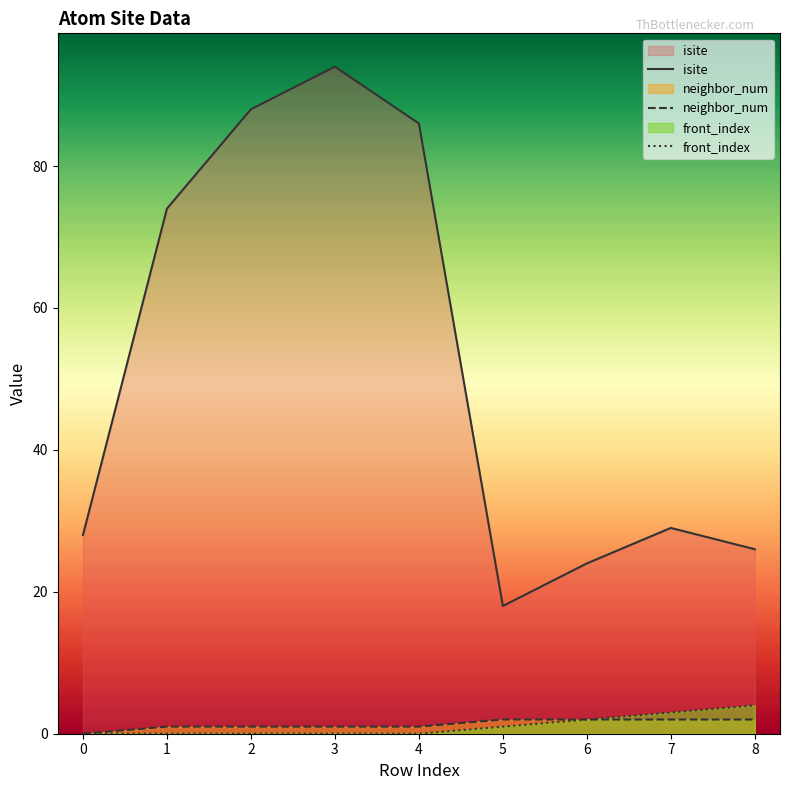

Where is the first local minimum for isite?

5